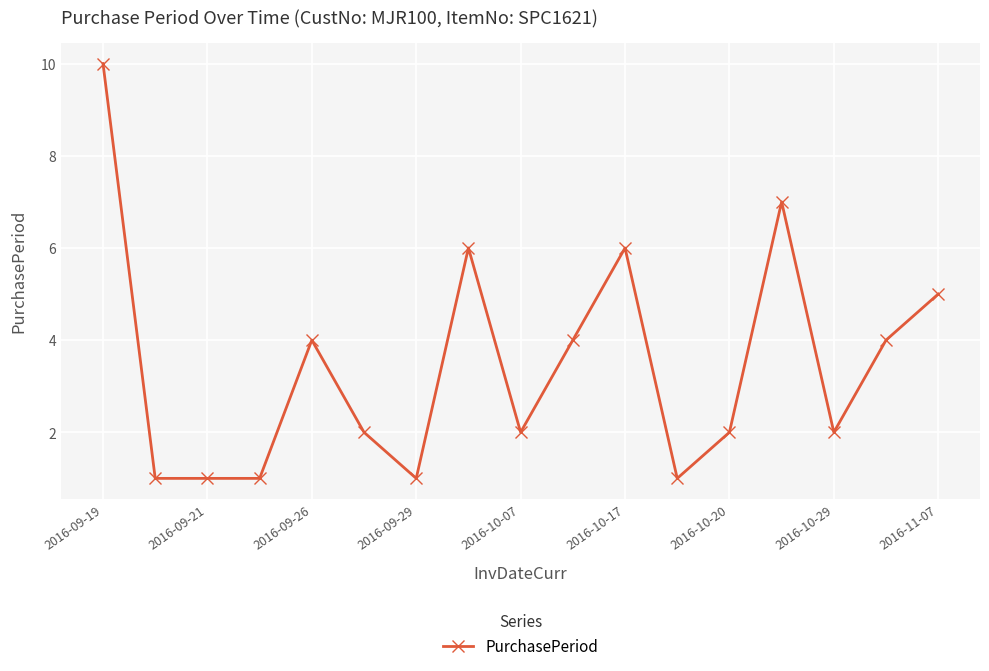

What is the maximum value shown in the chart?

10